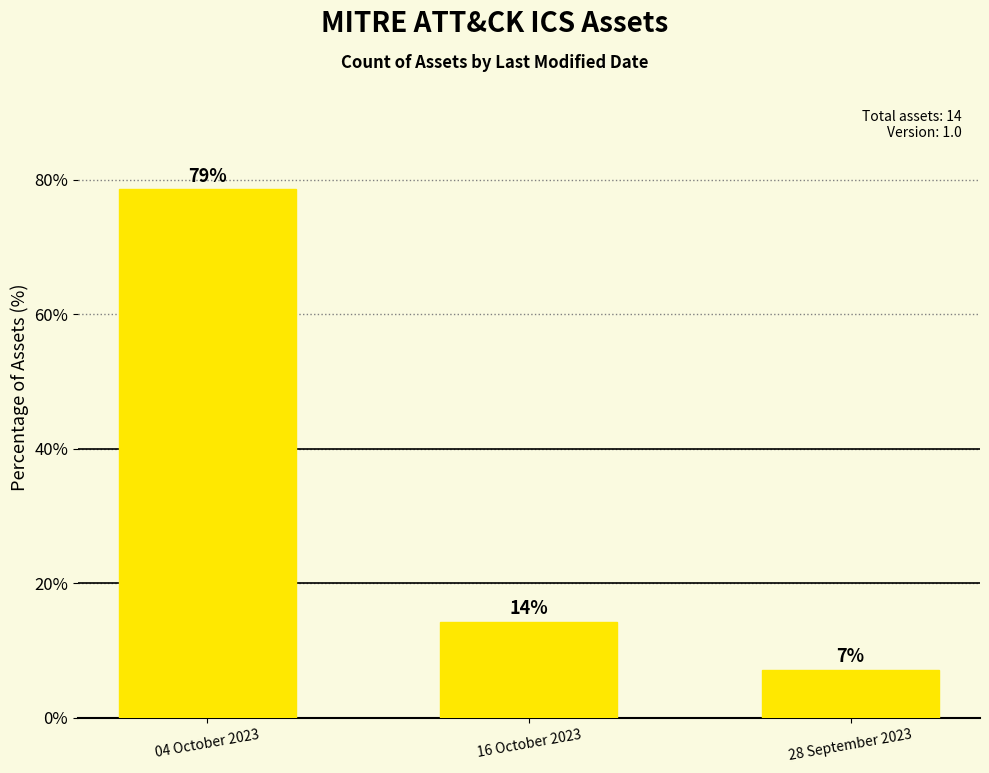

Does the chart contain any negative values?

No